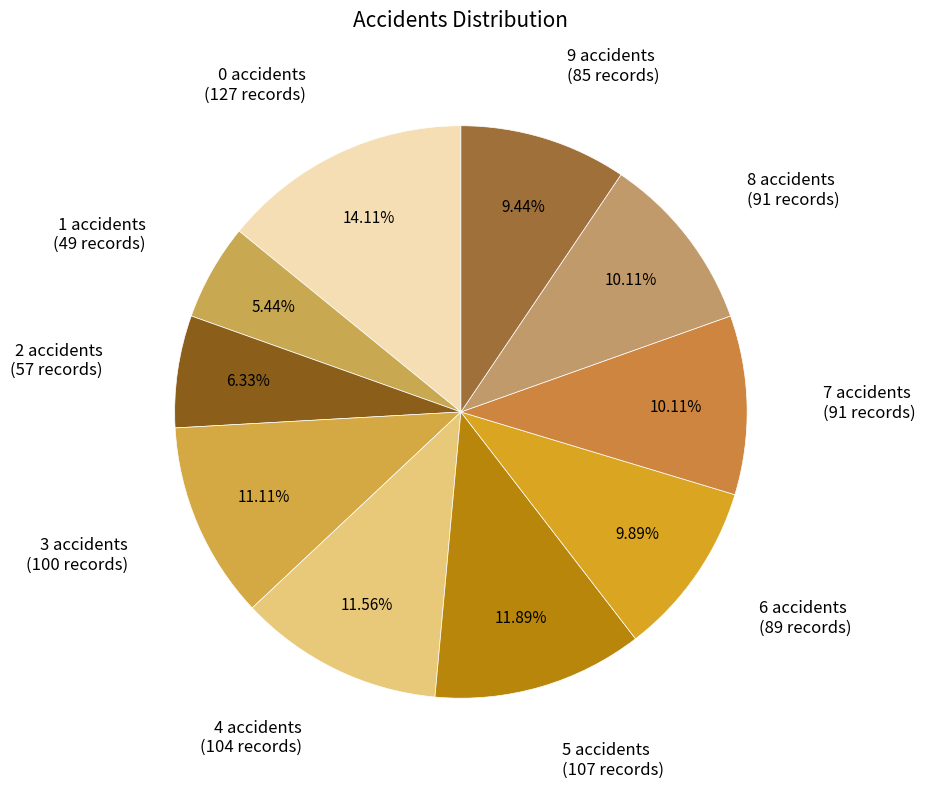

What percentage is the 3 accidents slice, to the nearest percent?

11%